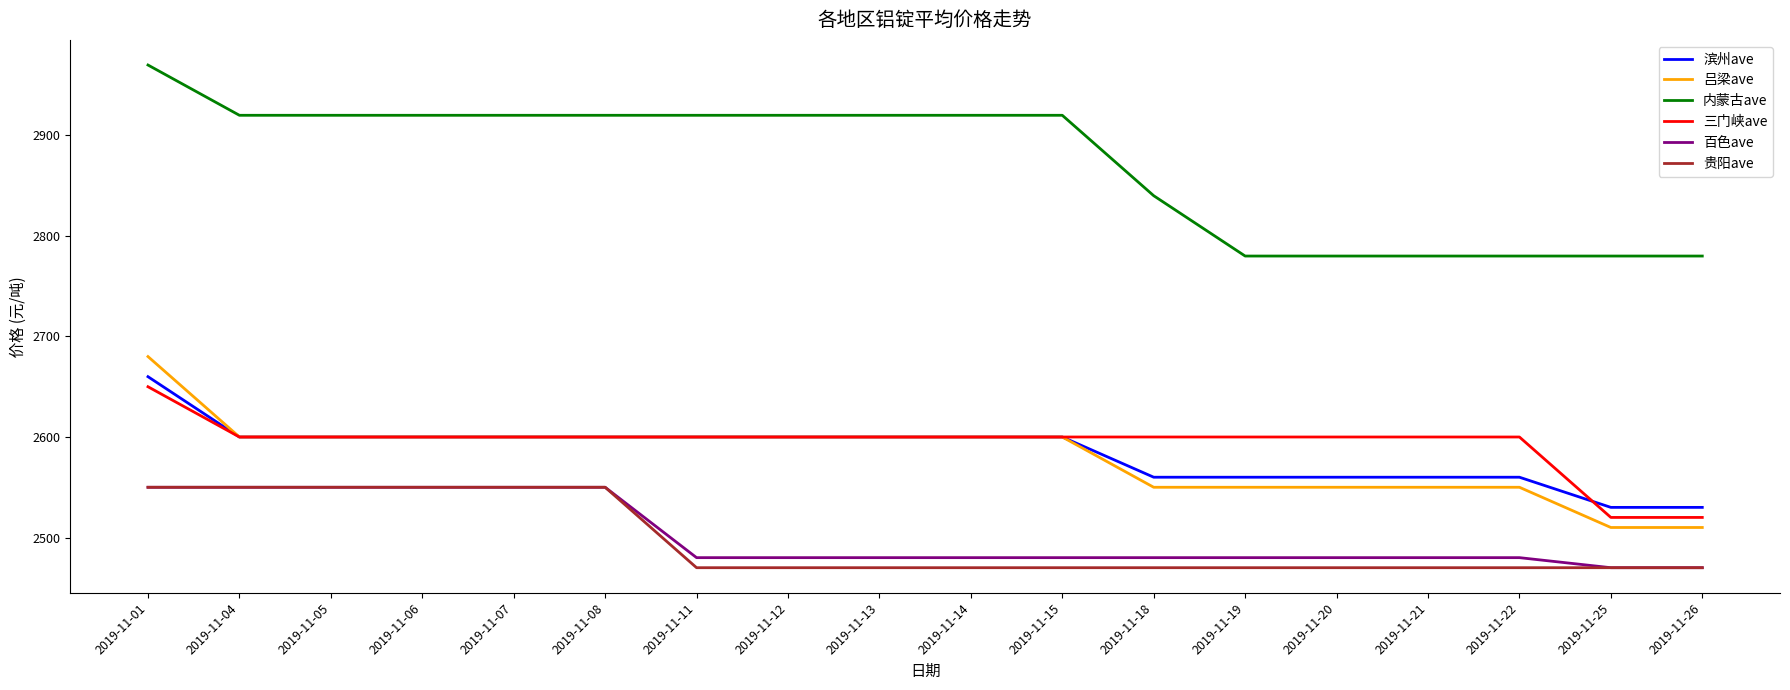

Reading right to left, extract all data points from this chart.

滨州ave: 2530	2530	2560	2560	2560	2560	2560	2600	2600	2600	2600	2600	2600	2600	2600	2600	2600	2660
吕梁ave: 2510	2510	2550	2550	2550	2550	2550	2600	2600	2600	2600	2600	2600	2600	2600	2600	2600	2680
内蒙古ave: 2780	2780	2780	2780	2780	2780	2840	2920	2920	2920	2920	2920	2920	2920	2920	2920	2920	2970
三门峡ave: 2520	2520	2600	2600	2600	2600	2600	2600	2600	2600	2600	2600	2600	2600	2600	2600	2600	2650
百色ave: 2470	2470	2480	2480	2480	2480	2480	2480	2480	2480	2480	2480	2550	2550	2550	2550	2550	2550
贵阳ave: 2470	2470	2470	2470	2470	2470	2470	2470	2470	2470	2470	2470	2550	2550	2550	2550	2550	2550